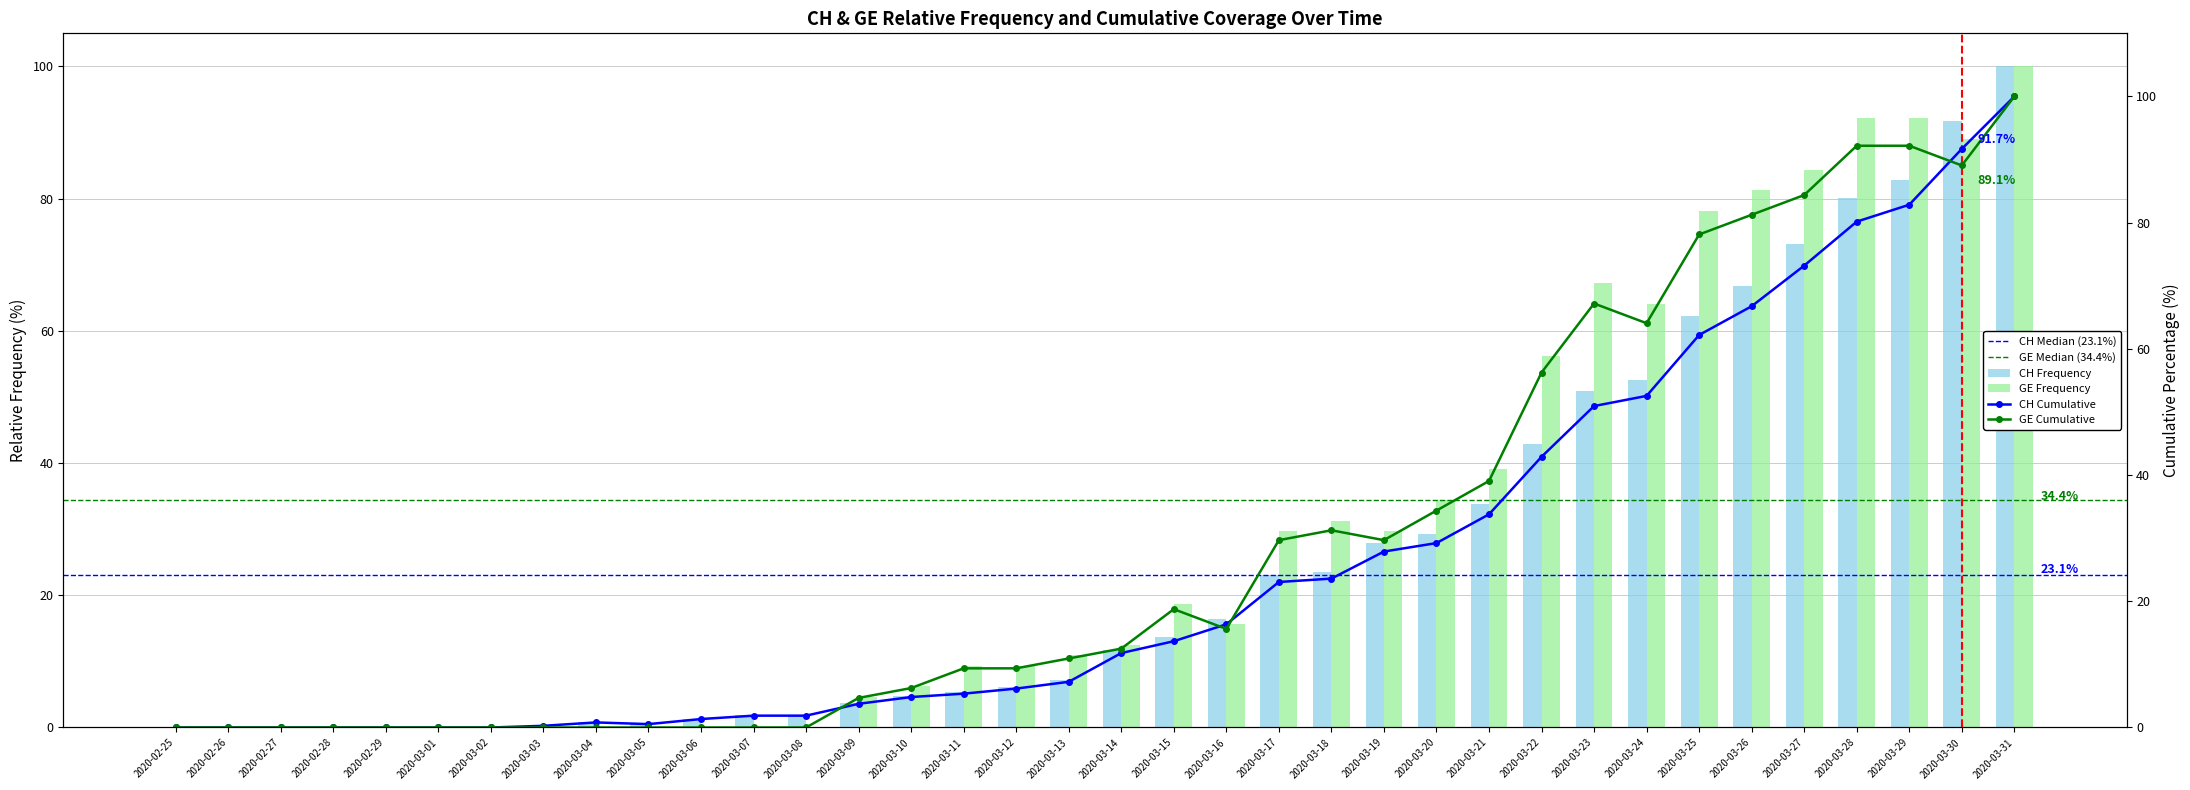

Which series has the largest total across all categories?

GE